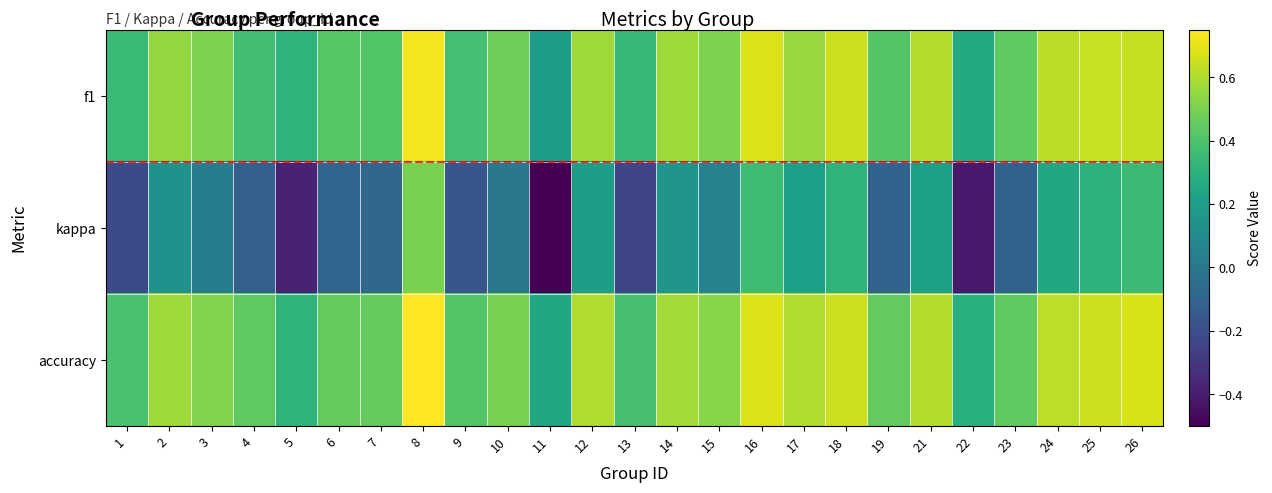

Count the number of data series in this chart.

3